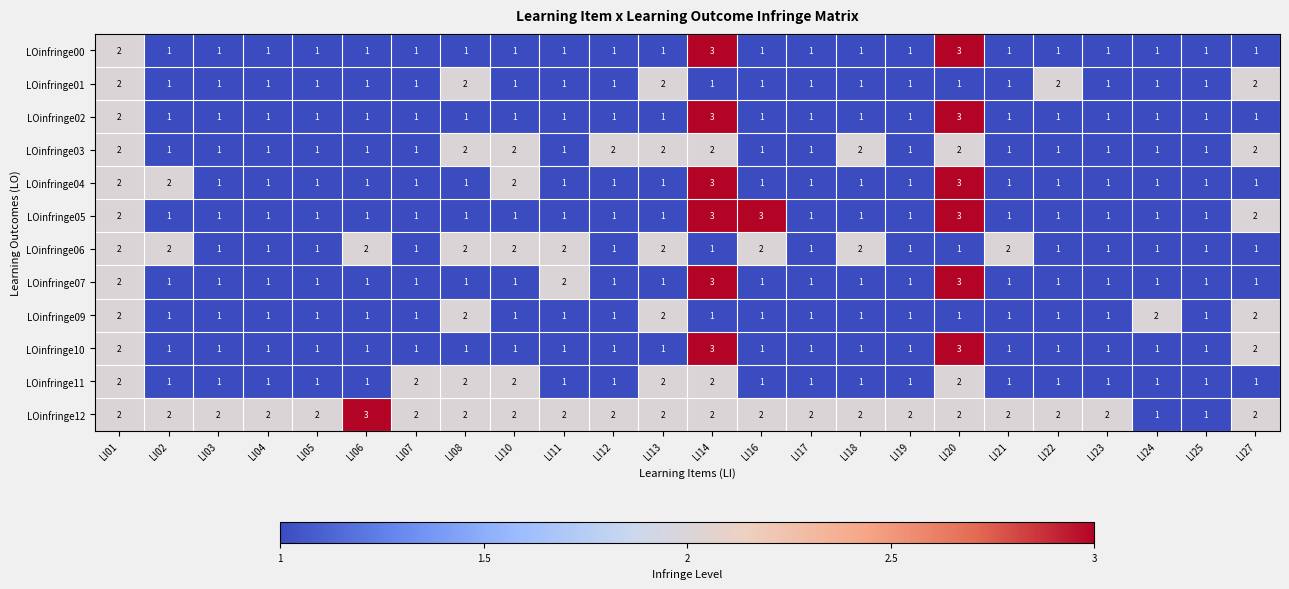

What is the spread (max minus min) of values at LI22?

1